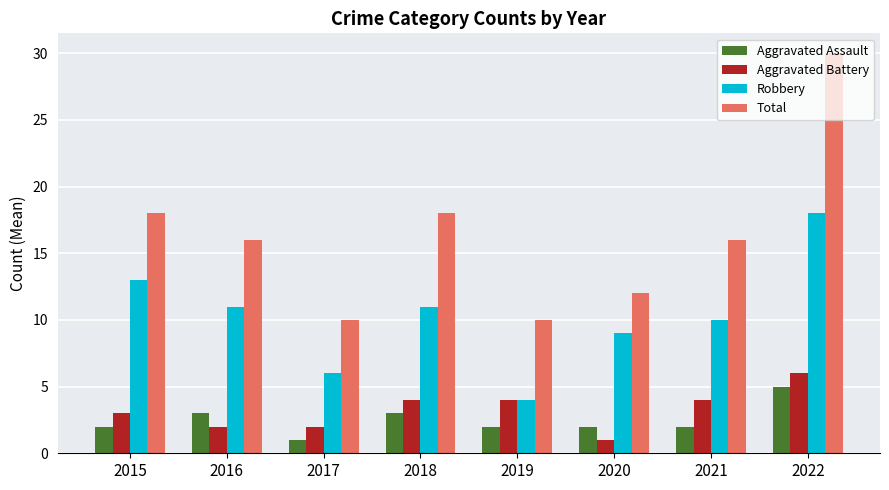

The Aggravated Assault series shows 1 at 2017. True or false?

True